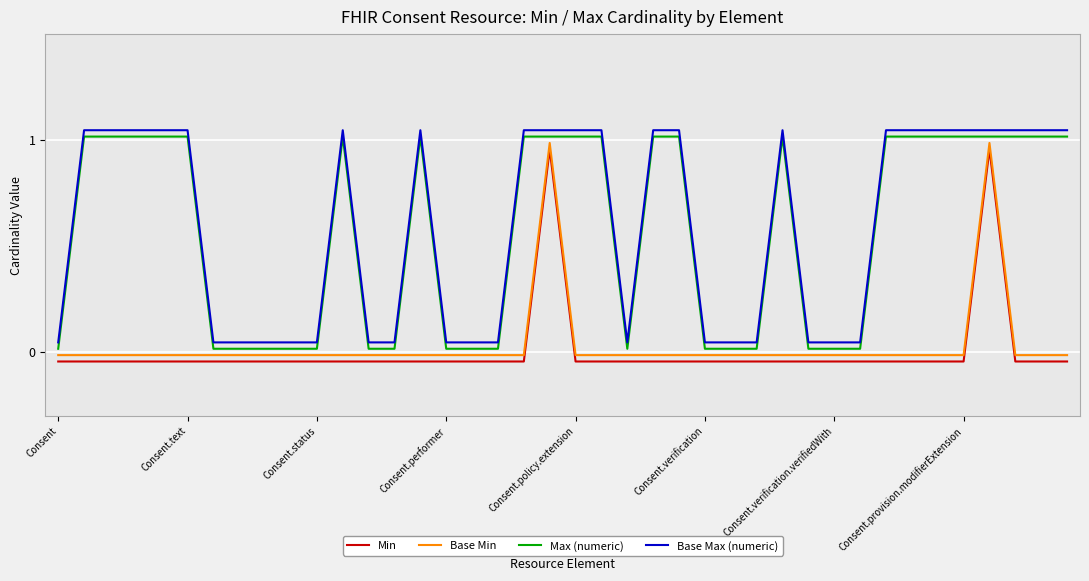

True or false: Base Max (numeric) and Min intersect in this chart.

False